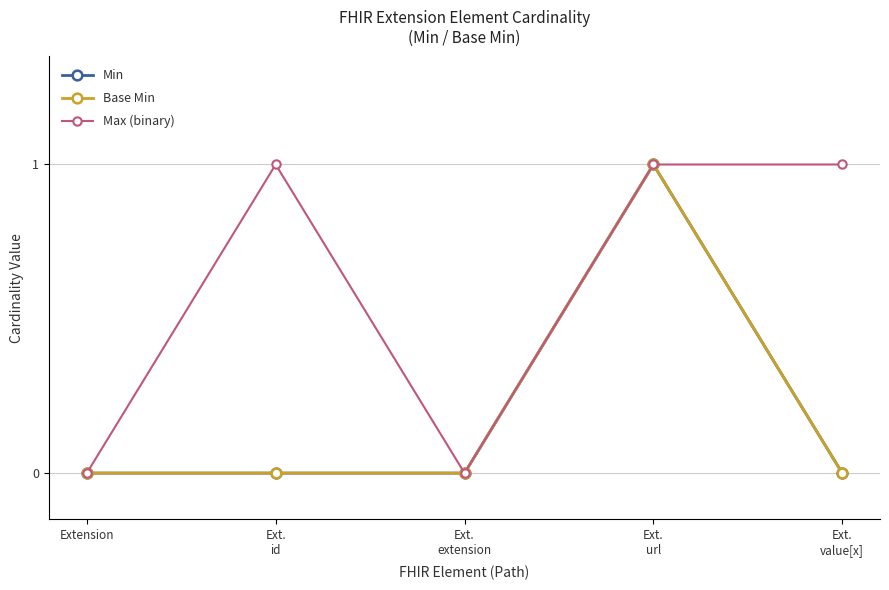

Reading right to left, extract all data points from this chart.

Min: 0	1	0	0	0
Base Min: 0	1	0	0	0
Max (binary): 1	1	0	1	0